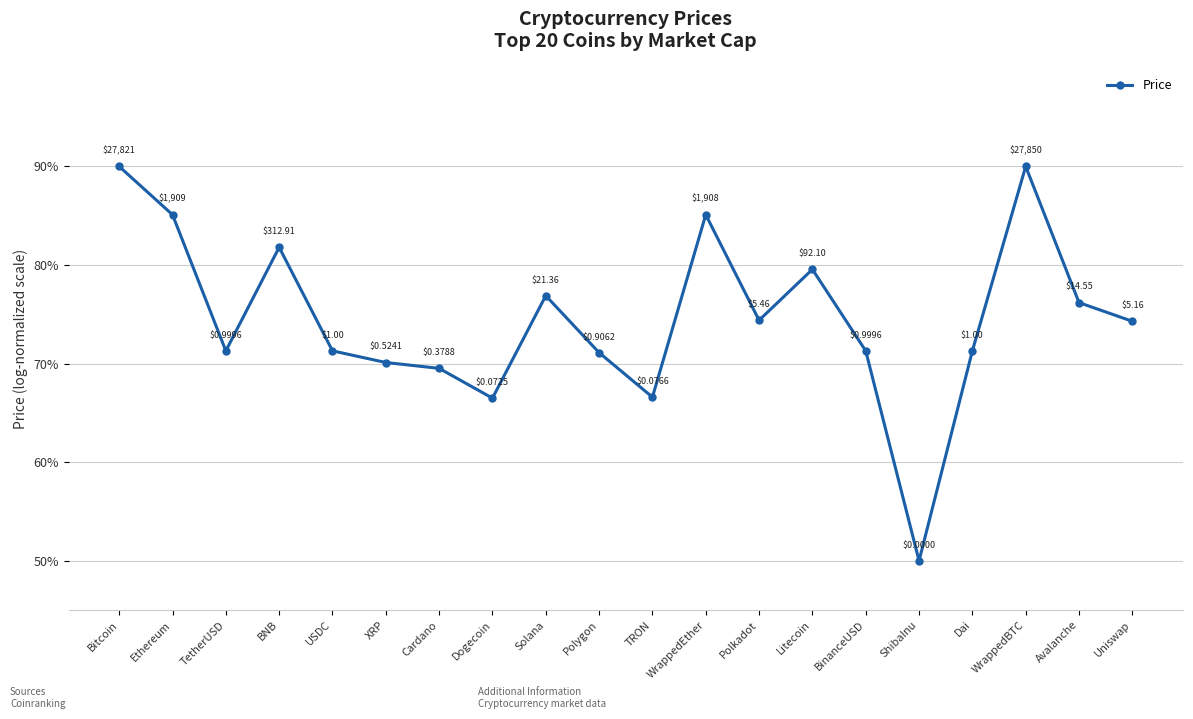

What is the change in value from BNB to Polkadot?

-7.4